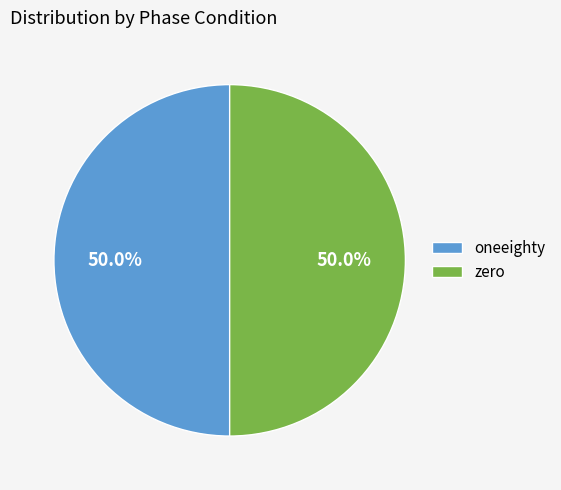

To the nearest percent, what percentage of the pie is oneeighty?

50%